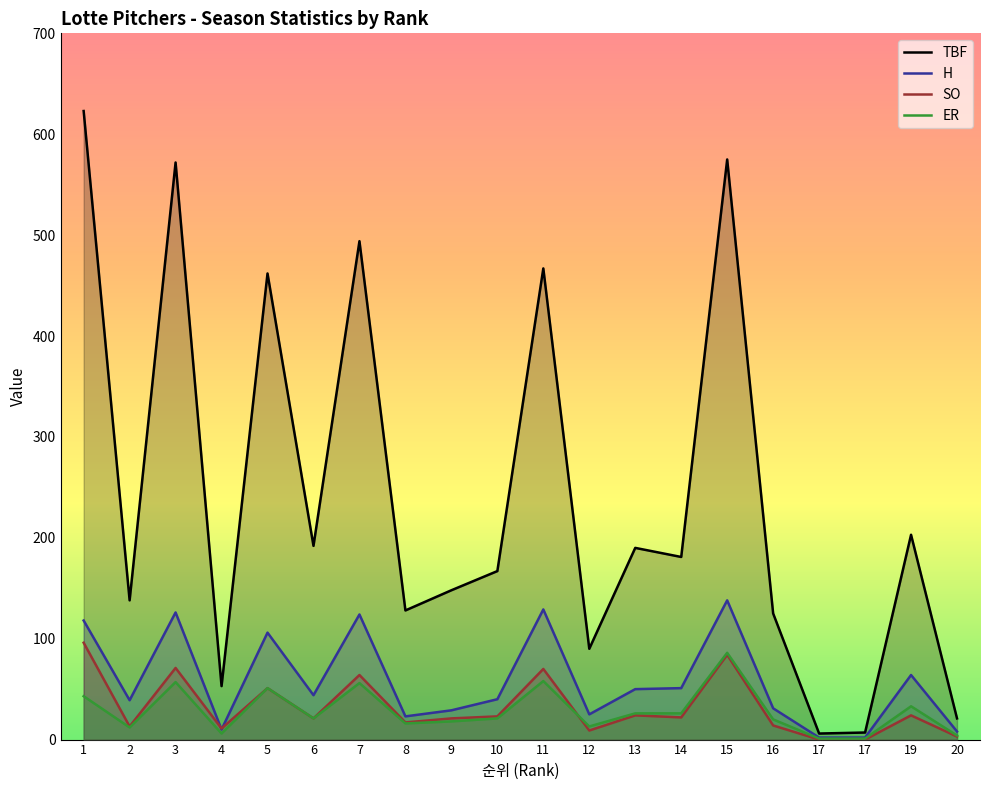

Reading left to right, what are all the values shown in this chart?

TBF: 1=623	2=138	3=572	4=53	5=462	6=192	7=494	8=128	9=148	10=167	11=467	12=90	13=190	14=181	15=575	16=125	17=6	17=7	19=203	20=21
H: 1=118	2=39	3=126	4=10	5=106	6=44	7=124	8=23	9=29	10=40	11=129	12=25	13=50	14=51	15=138	16=31	17=2	17=2	19=64	20=8
SO: 1=96	2=13	3=71	4=11	5=51	6=21	7=64	8=17	9=21	10=23	11=70	12=9	13=24	14=22	15=84	16=14	17=0	17=0	19=24	20=3
ER: 1=43	2=12	3=57	4=6	5=51	6=21	7=56	8=16	9=18	10=21	11=58	12=13	13=26	14=26	15=86	16=20	17=1	17=1	19=33	20=4